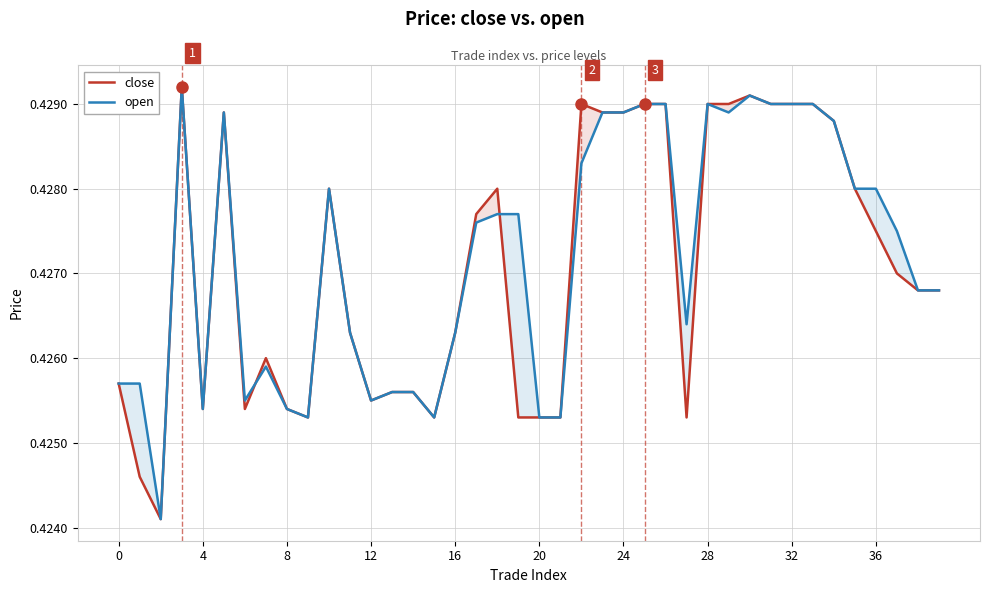

What is the average value of the close series?

0.4